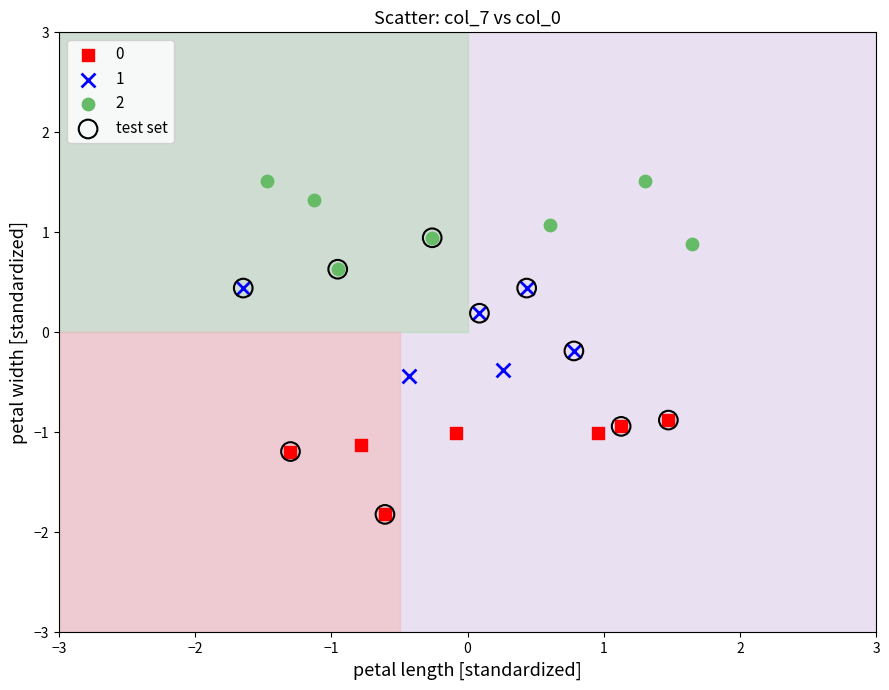

Which series has the largest Y range (max minus min)?

test set